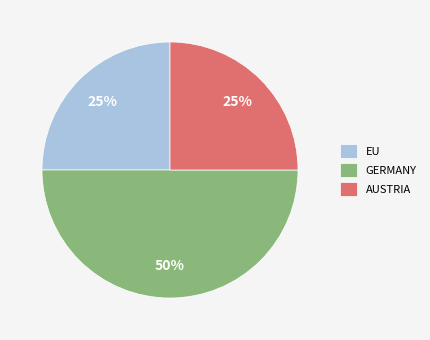

Do GERMANY and AUSTRIA together represent more than half of the pie?

Yes